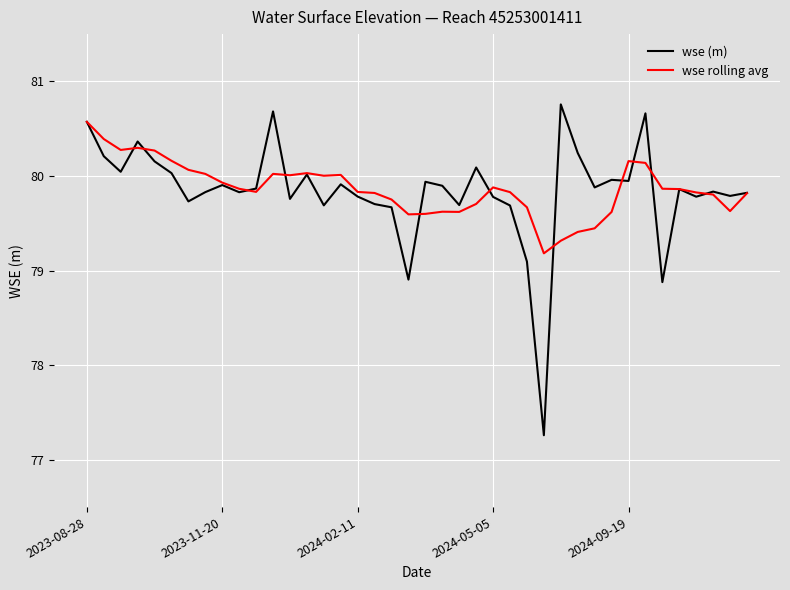

Which series has the widest spread of values?

wse (m)